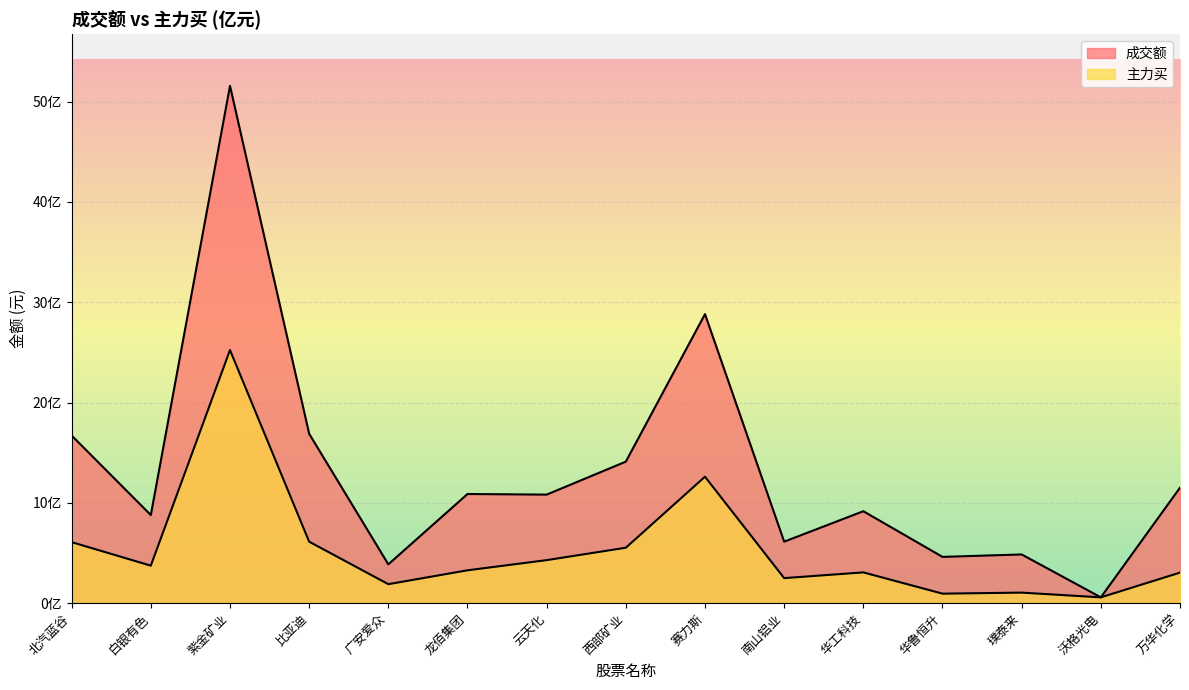

Where is 主力买 nearest to the value 1290488806?

赛力斯